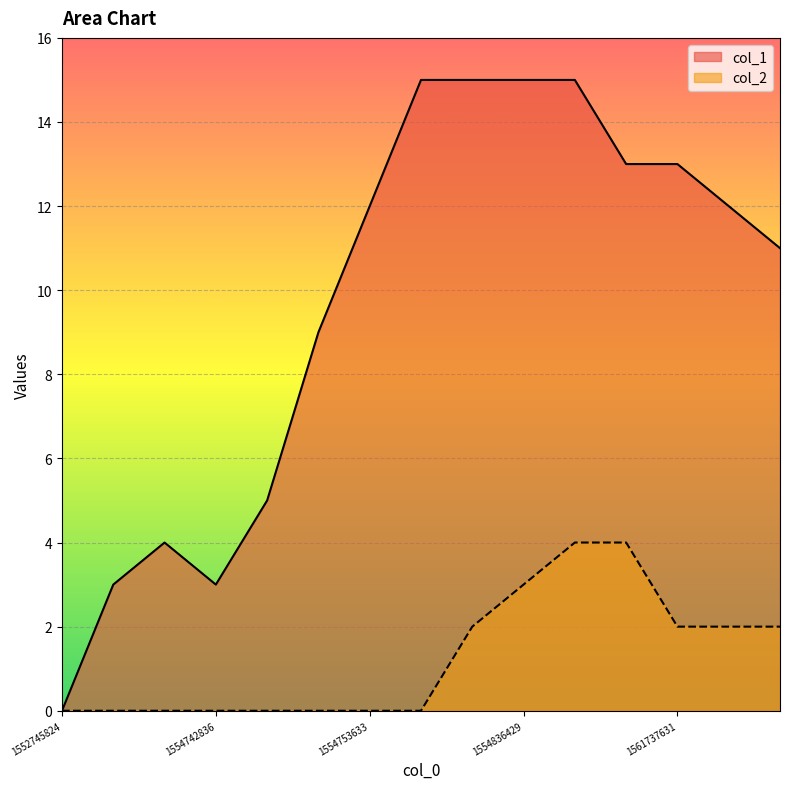

How many data points in col_2 are above 0?

7